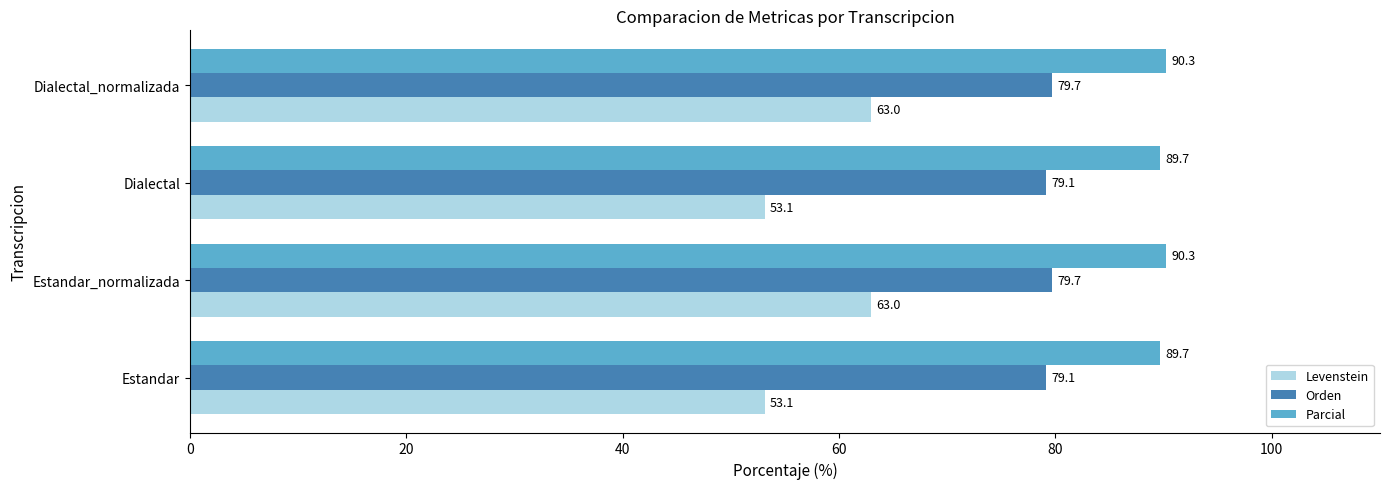

What is the total value across all series at Dialectal?

221.9